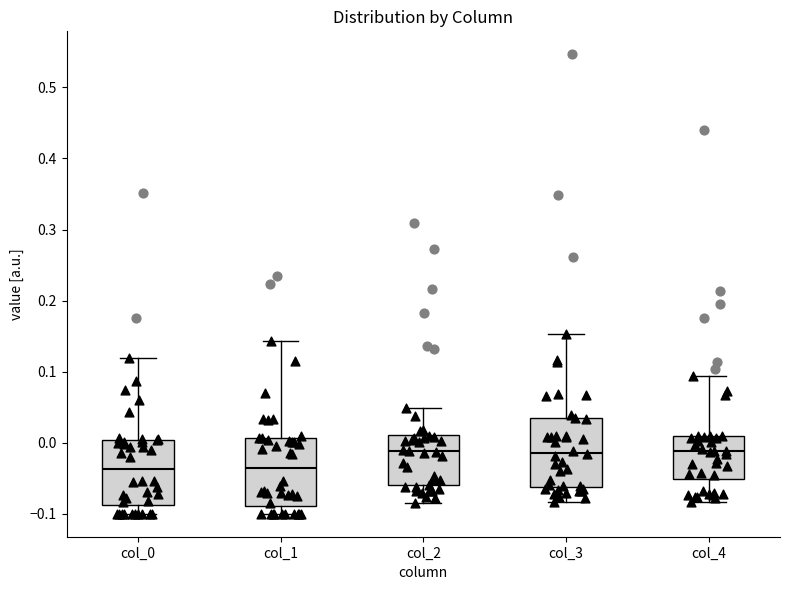

Reading left to right, read every box against the y-axis: the position of its median line, the range the box covers, and the ends of its whiskers. The values are not printed on the chart, so give them approximately, as read against the axis.

col_0: median -0.04, box -0.09 to 0.00, whiskers -0.10 to 0.12
col_1: median -0.04, box -0.09 to 0.01, whiskers -0.10 to 0.14
col_2: median -0.01, box -0.06 to 0.01, whiskers -0.09 to 0.05
col_3: median -0.01, box -0.06 to 0.04, whiskers -0.08 to 0.15
col_4: median -0.01, box -0.05 to 0.01, whiskers -0.08 to 0.09